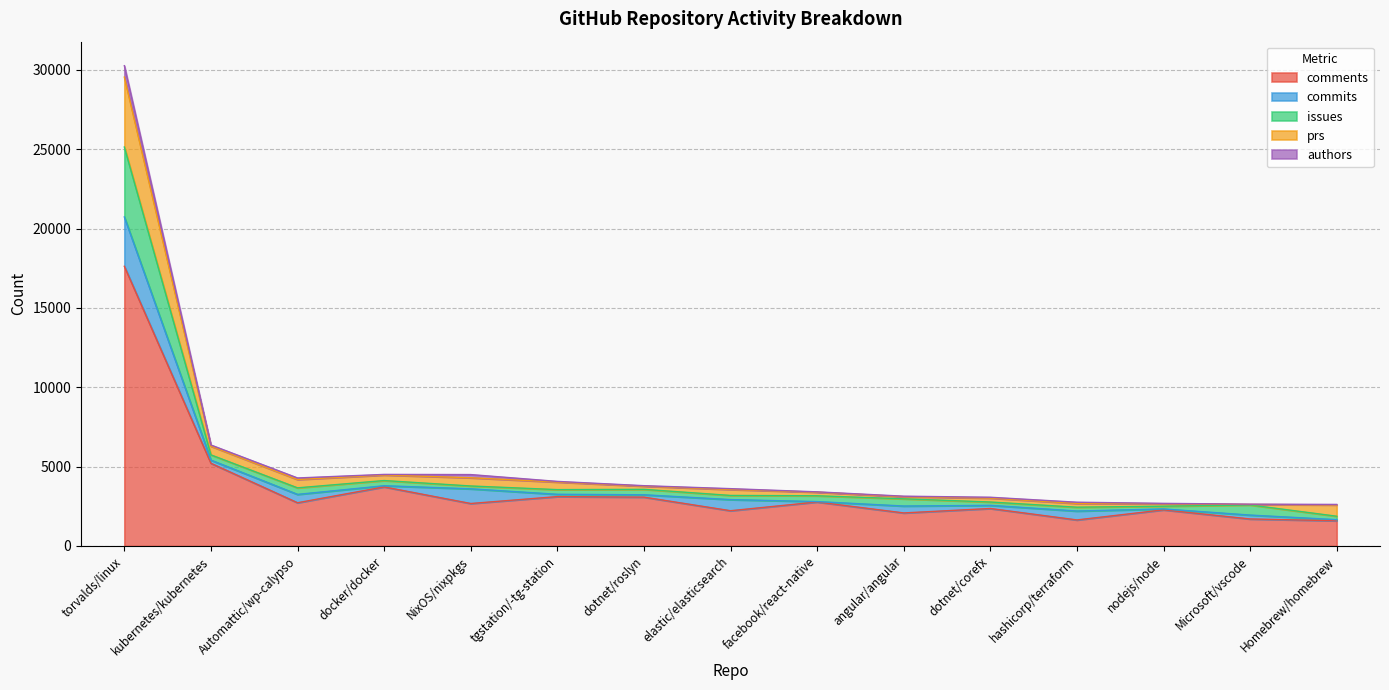

At which category is the sum across all series the highest?

torvalds/linux